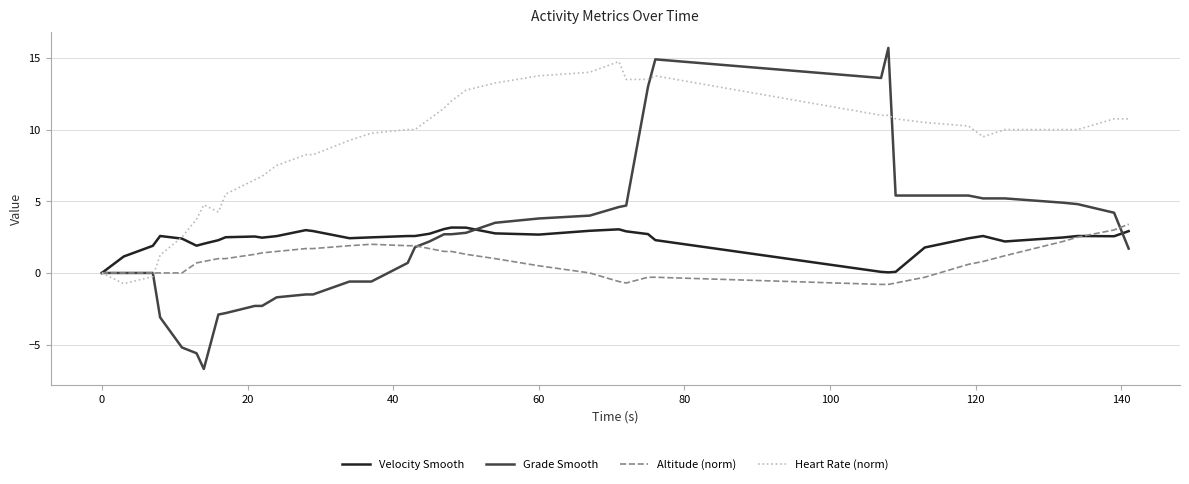

Which series has the widest spread of values?

Grade Smooth